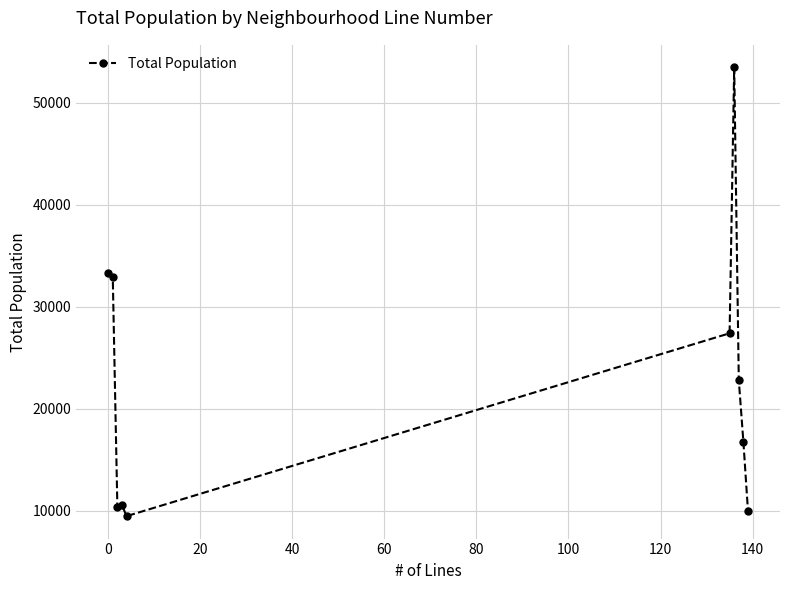

What is the value of the 3rd point from the left?

10360